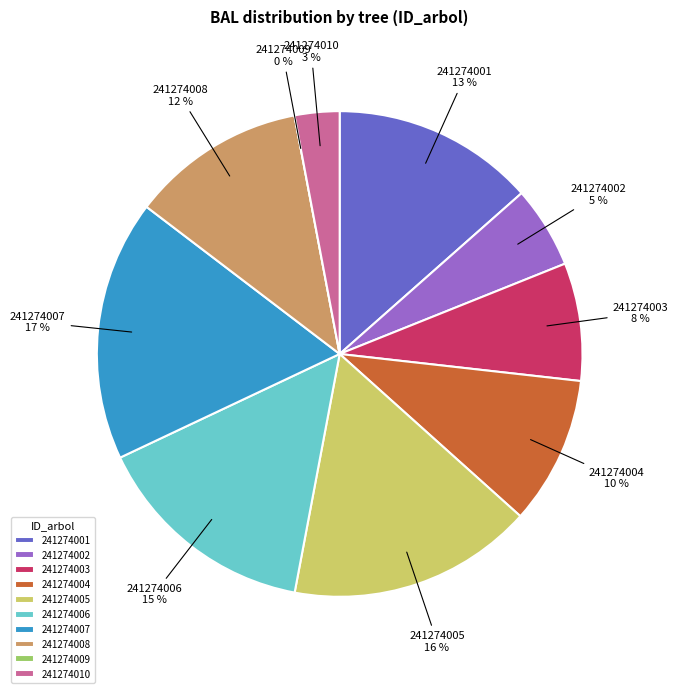

Count the number of slices in the pie.

10